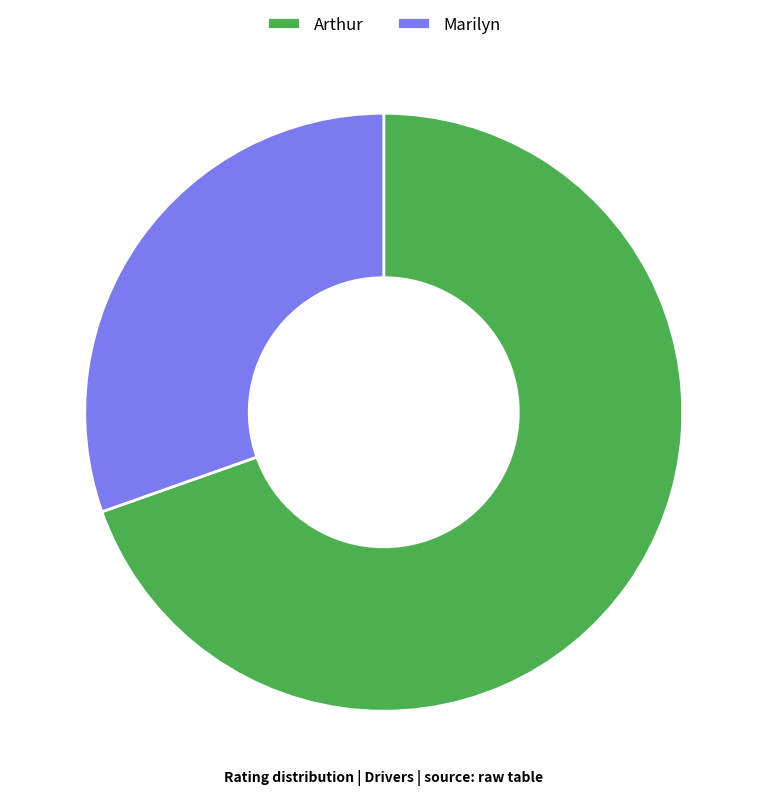

Does Marilyn represent more than half of the total?

No